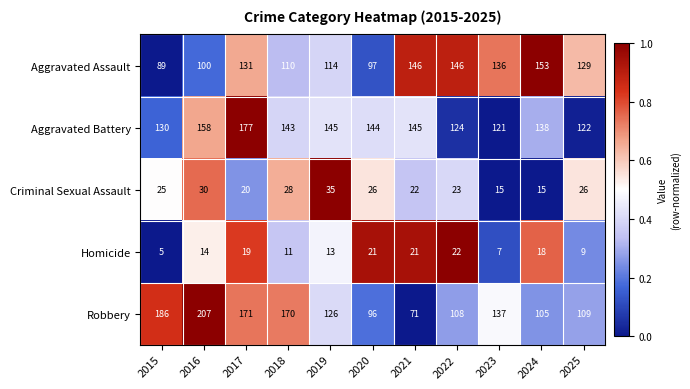

At 2019, list the series in order from largest to smallest.

Aggravated Battery, Robbery, Aggravated Assault, Criminal Sexual Assault, Homicide